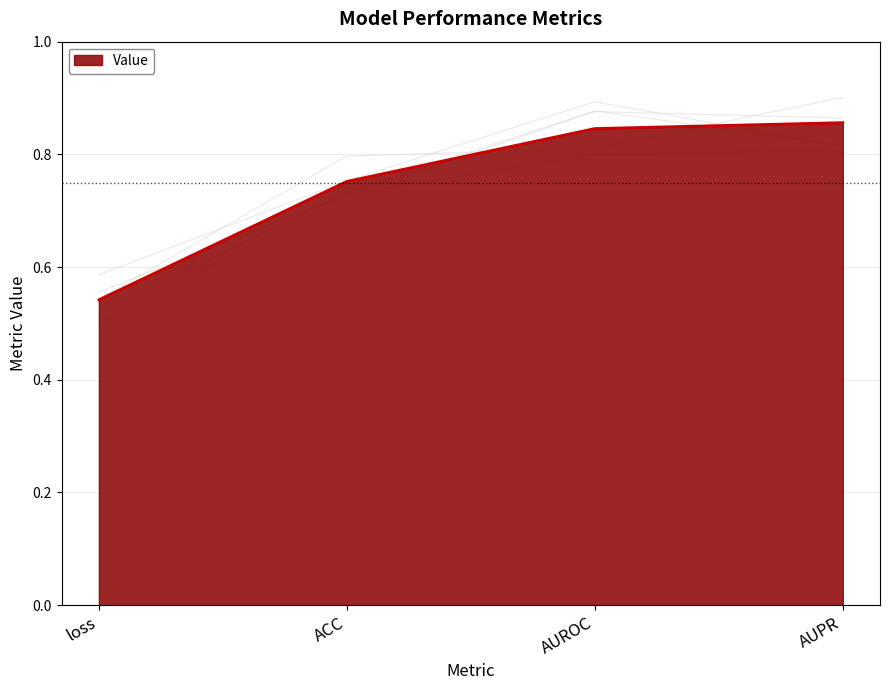

Reading left to right, what are all the values shown in this chart?

loss=0.5	ACC=0.8	AUROC=0.8	AUPR=0.9